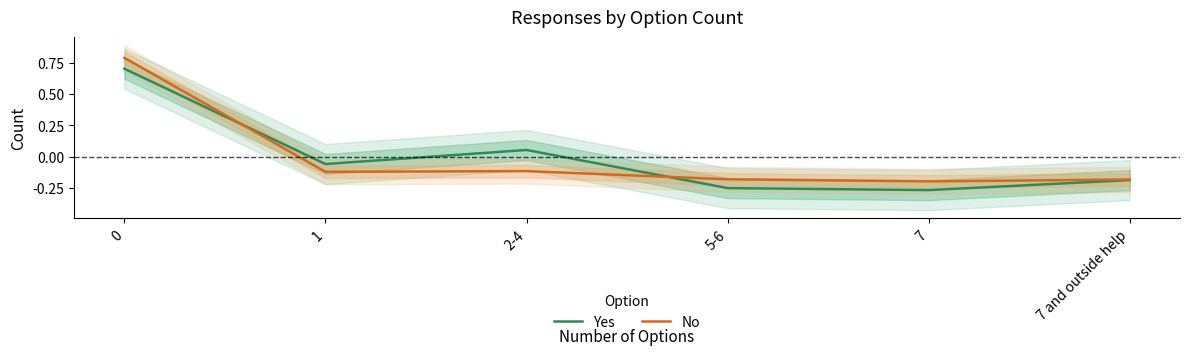

At which label does Yes reach its minimum?

7